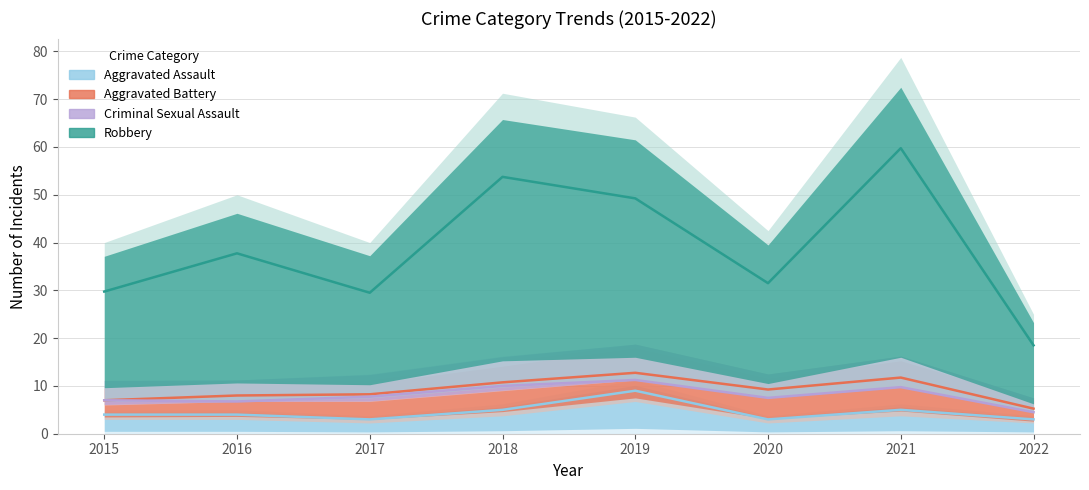

Read the Aggravated Battery value at 2016.

8.0